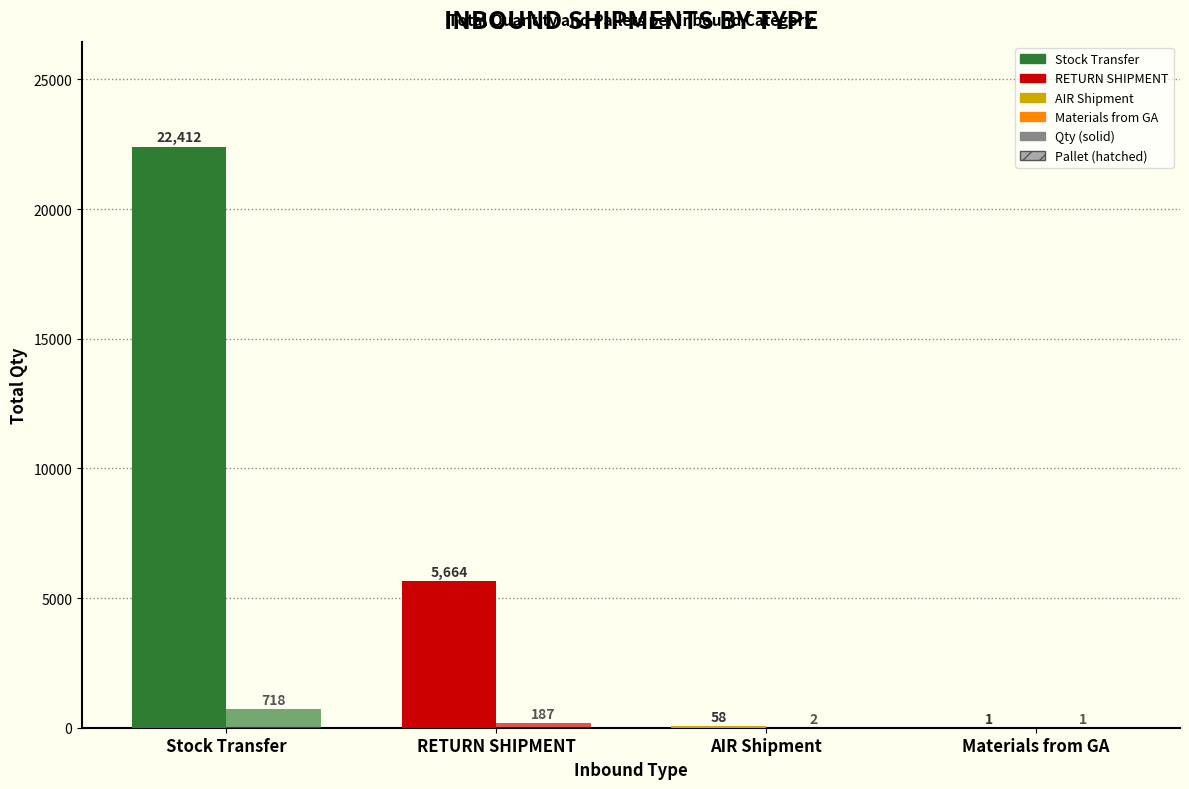

Between Materials from GA and RETURN SHIPMENT, which is larger?

RETURN SHIPMENT